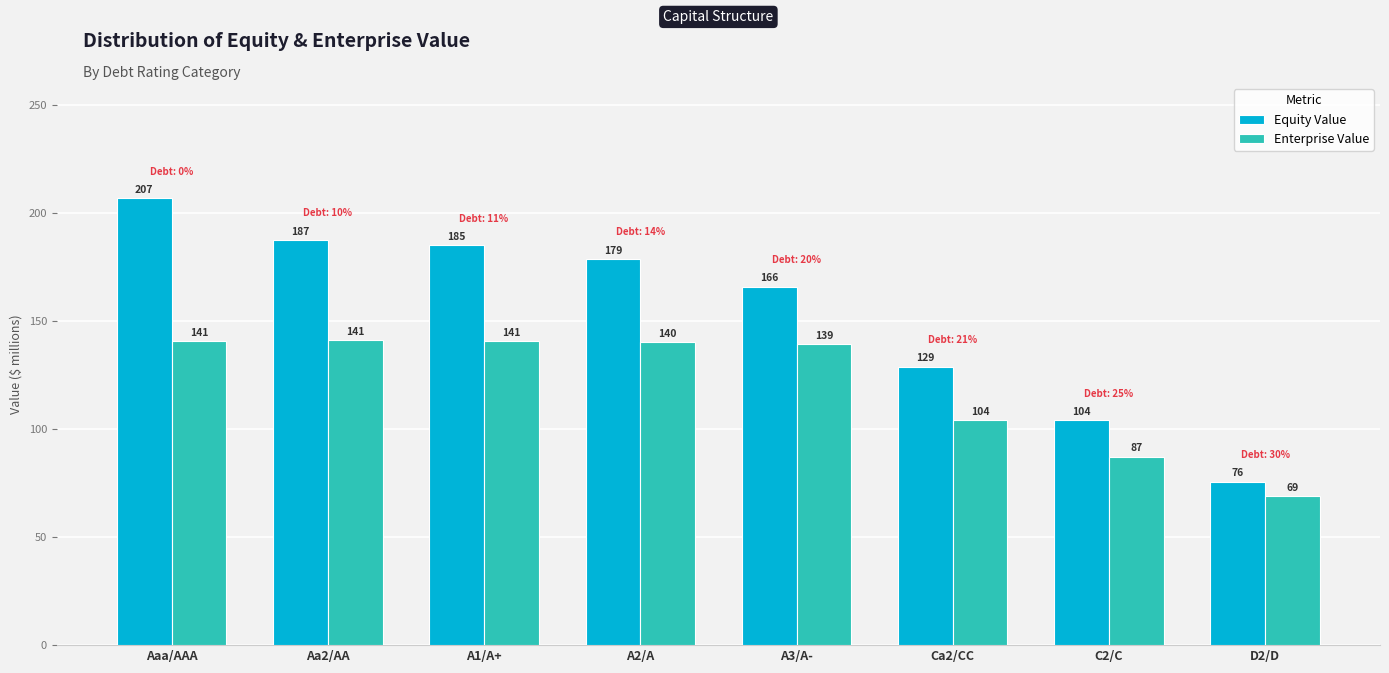

What is the label of the 1st bar from the right?

D2/D